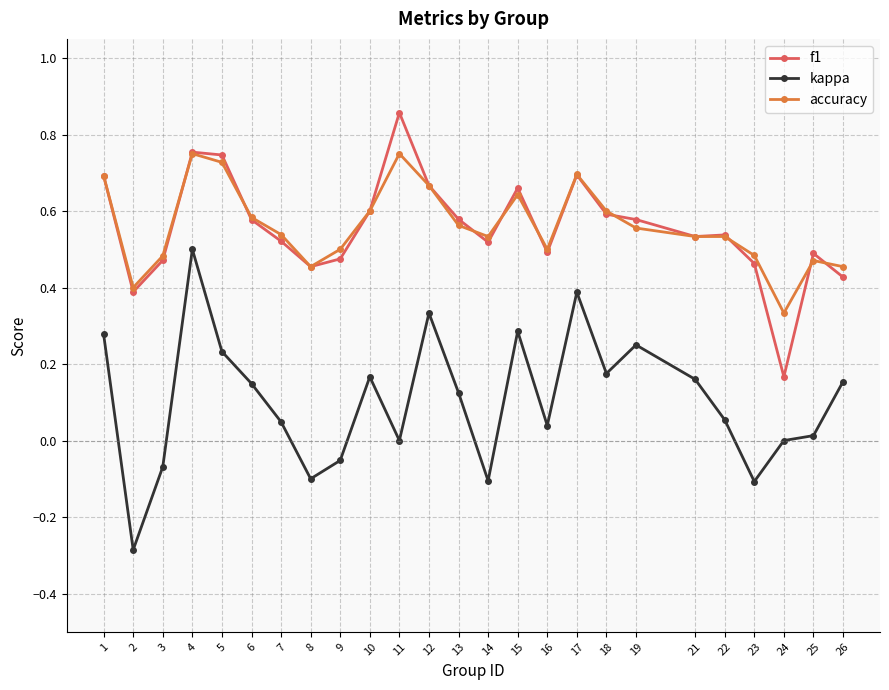

Does the chart have visible grid lines?

Yes